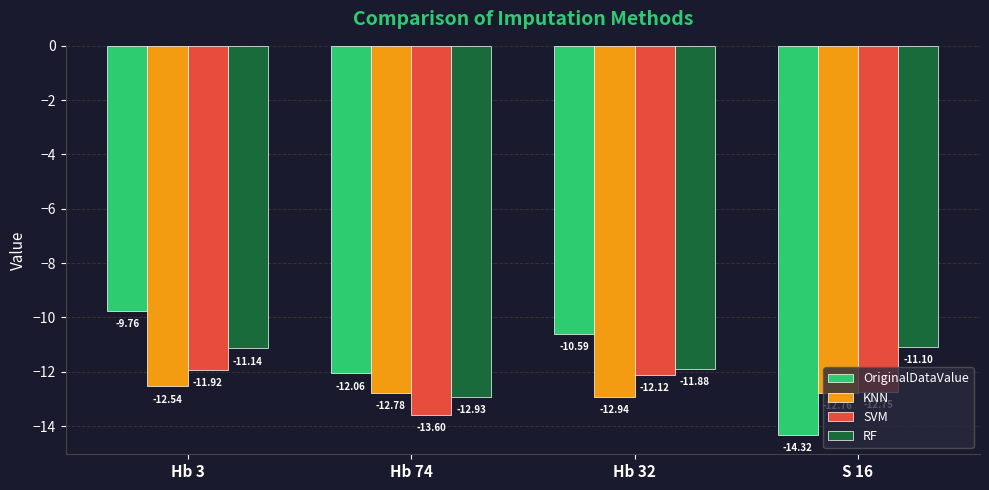

What is the sum of all OriginalDataValue values?

-46.7